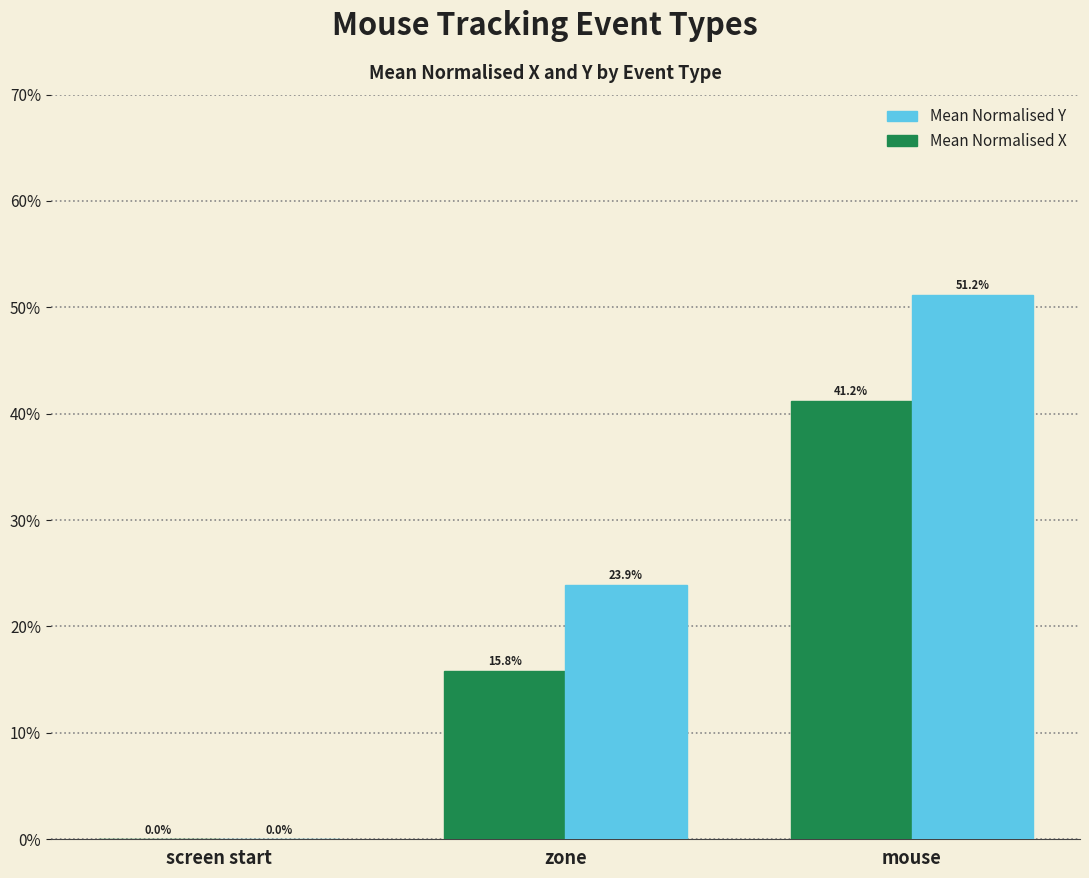

What position from the right is zone?

2